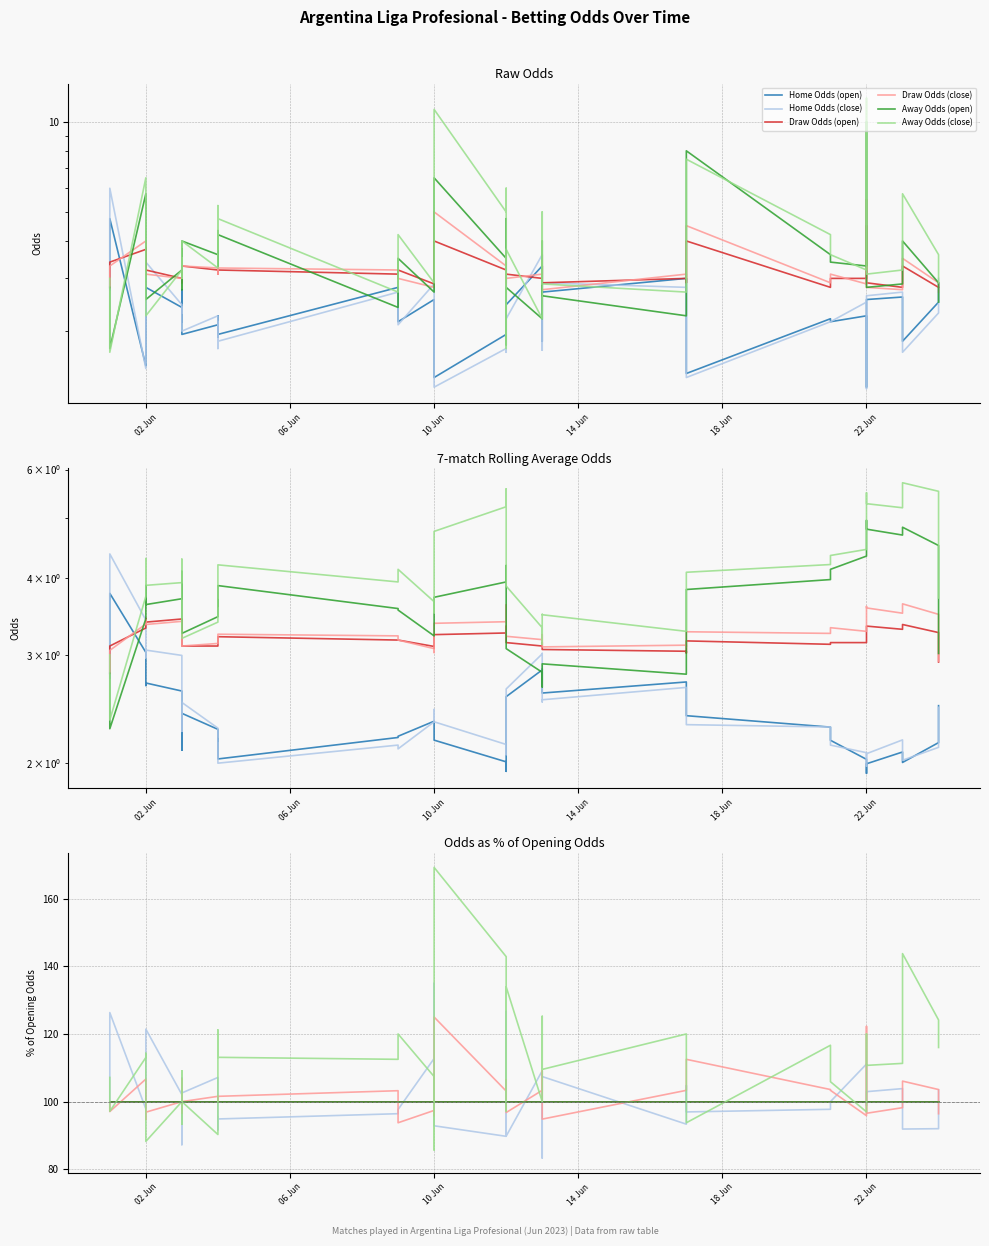

Reading right to left, list all the values displayed in this chart.

Home Odds (open): 100.0	100.0	100.0	100.0	100.0	100.0	100.0	100.0	100.0	100.0	100.0	100.0	100.0	100.0	100.0	100.0	100.0	100.0	100.0	100.0	100.0	100.0	100.0	100.0	100.0	100.0	100.0	100.0	100.0	100.0	100.0	100.0	100.0	100.0	100.0	100.0	100.0	100.0	100.0	100.0
Home Odds (close): 103.4	92.0	91.9	103.8	102.9	98.8	104.2	111.1	100.0	97.7	97.0	104.8	93.3	107.4	83.3	93.4	109.1	89.8	97.4	126.7	94.4	89.7	92.9	135.0	112.7	97.7	96.4	94.9	95.6	91.7	107.1	102.6	87.3	107.0	102.1	121.4	100.0	97.8	126.3	98.2
Draw Odds (open): 100.0	100.0	100.0	100.0	100.0	100.0	100.0	100.0	100.0	100.0	100.0	100.0	100.0	100.0	100.0	100.0	100.0	100.0	100.0	100.0	100.0	100.0	100.0	100.0	100.0	100.0	100.0	100.0	100.0	100.0	100.0	100.0	100.0	100.0	100.0	100.0	100.0	100.0	100.0	100.0
Draw Odds (close): 96.4	103.6	106.1	98.2	96.6	122.2	109.1	95.8	103.3	103.6	112.5	103.4	103.3	94.8	100.0	109.1	103.3	96.8	99.1	105.9	106.5	103.1	125.0	95.8	97.4	93.8	103.2	101.6	100.0	101.5	101.6	100.0	106.7	96.7	100.0	96.9	94.7	106.7	97.1	100.0
Away Odds (open): 100.0	100.0	100.0	100.0	100.0	100.0	100.0	100.0	100.0	100.0	100.0	100.0	100.0	100.0	100.0	100.0	100.0	100.0	100.0	100.0	100.0	100.0	100.0	100.0	100.0	100.0	100.0	100.0	100.0	100.0	100.0	100.0	100.0	100.0	100.0	100.0	100.0	100.0	100.0	100.0
Away Odds (close): 116.0	124.1	143.8	111.3	110.7	120.0	100.0	97.0	105.9	116.7	93.8	110.3	120.0	109.5	125.2	125.0	100.0	133.9	116.0	97.2	126.3	142.9	169.2	85.7	107.4	120.0	112.5	113.1	113.6	121.2	90.3	100.0	109.1	93.3	100.0	88.2	114.3	113.0	97.1	107.1